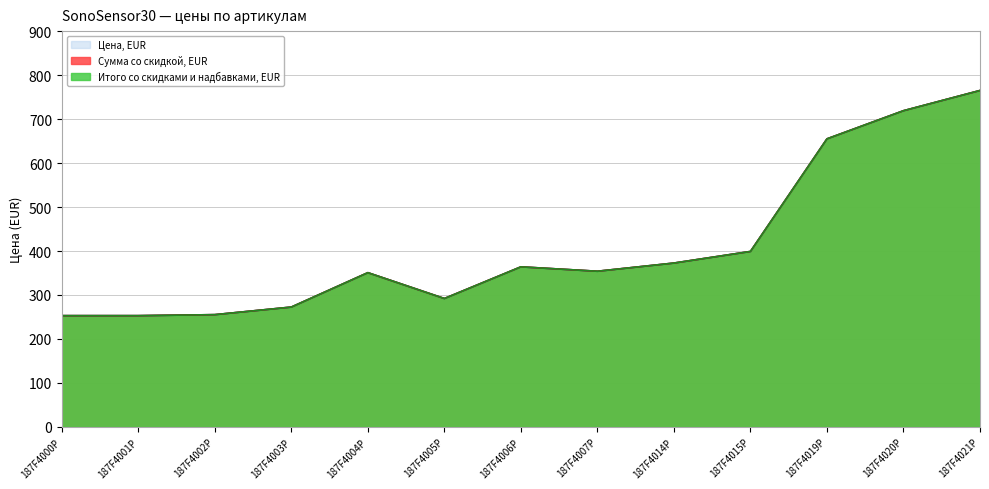

Is the value of Итого со скидками и надбавками, EUR at 187F4002P greater than the value of Цена, EUR at 187F4021P?

No